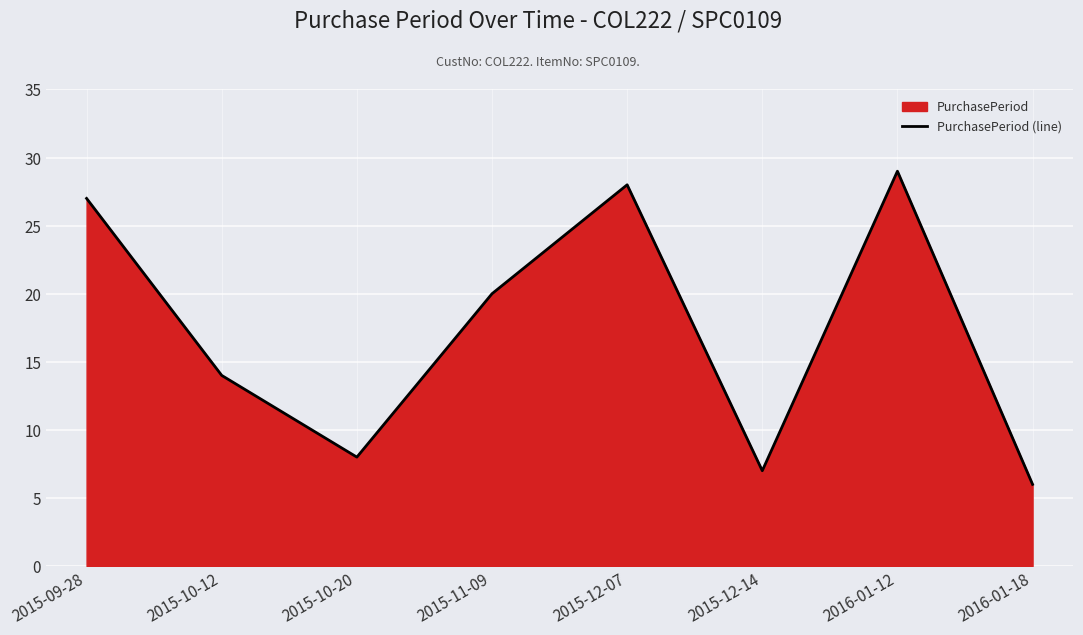

What is the sum of all values?

139